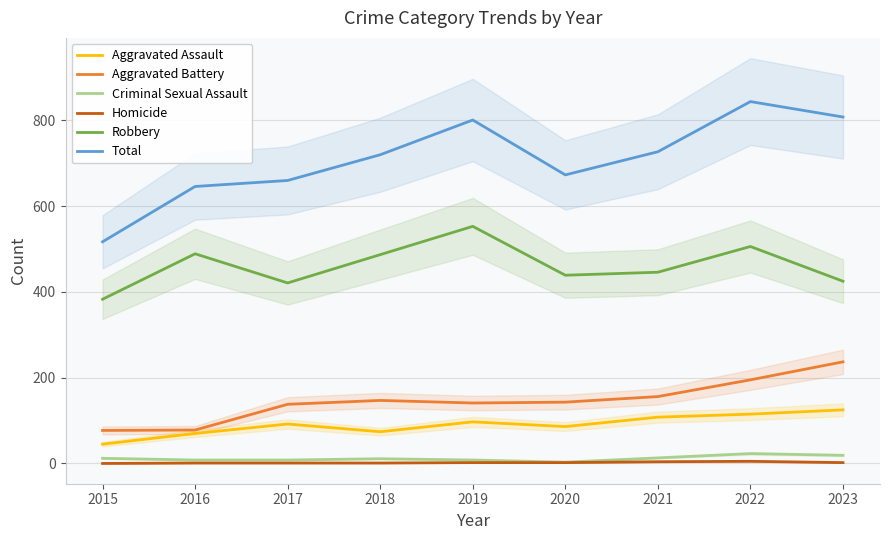

True or false: Aggravated Battery and Total intersect in this chart.

False